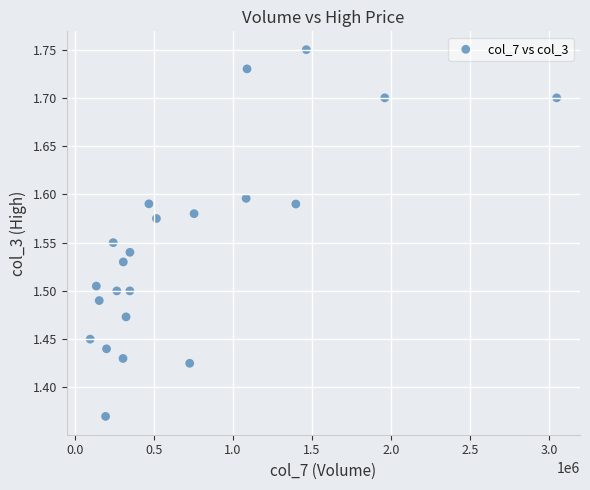

What is the range of X values (max minus min)?

2952418.0